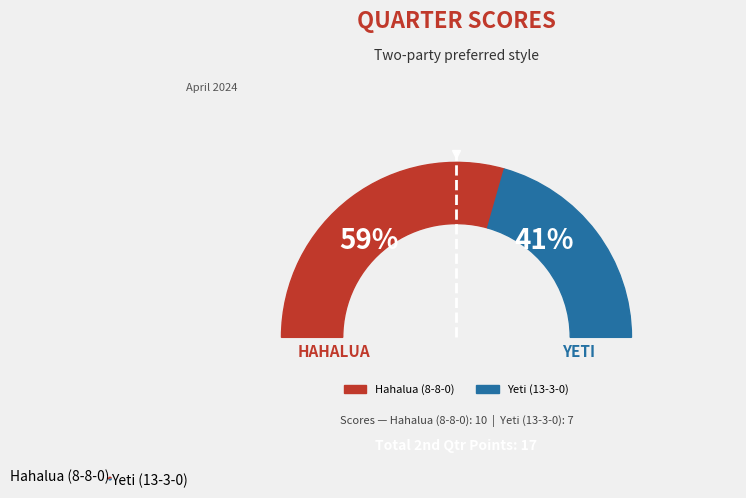

Between Hahalua (8-8-0) and Yeti (13-3-0), which is larger?

Hahalua (8-8-0)